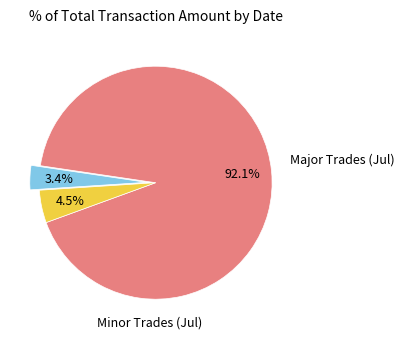

Does any single category account for the majority?

Yes